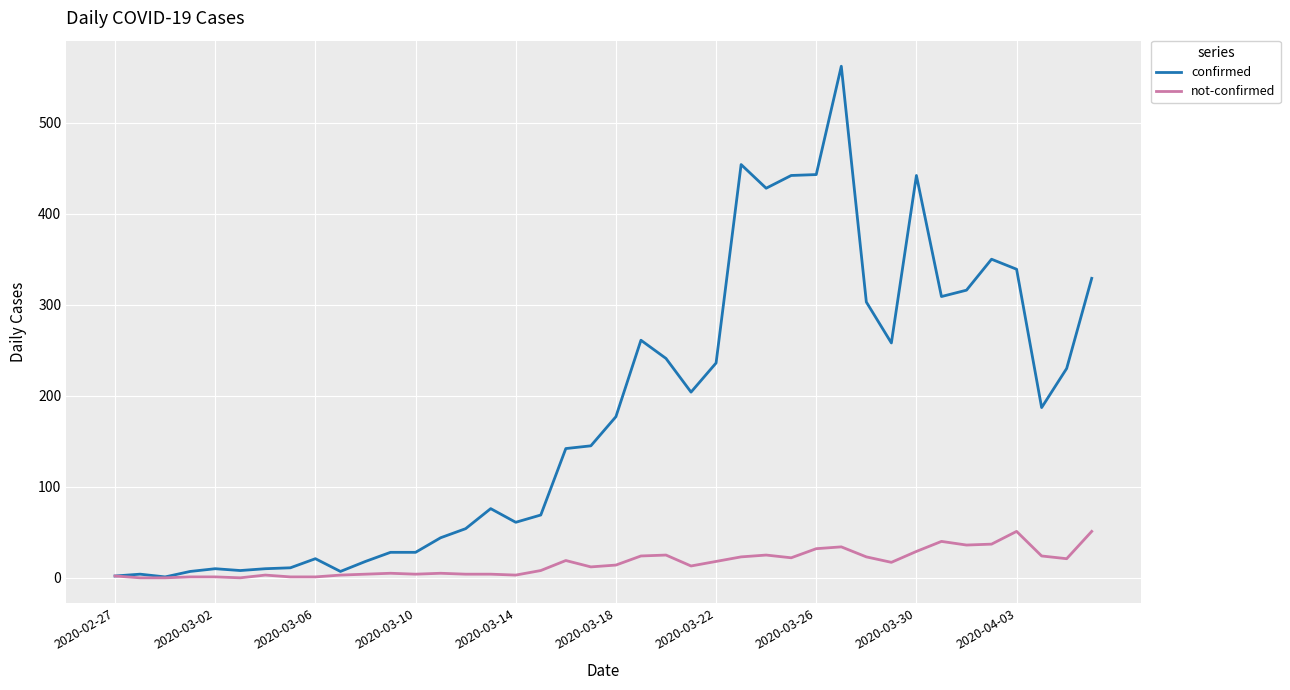

Rank the series by their maximum value, from highest to lowest.

confirmed, not-confirmed